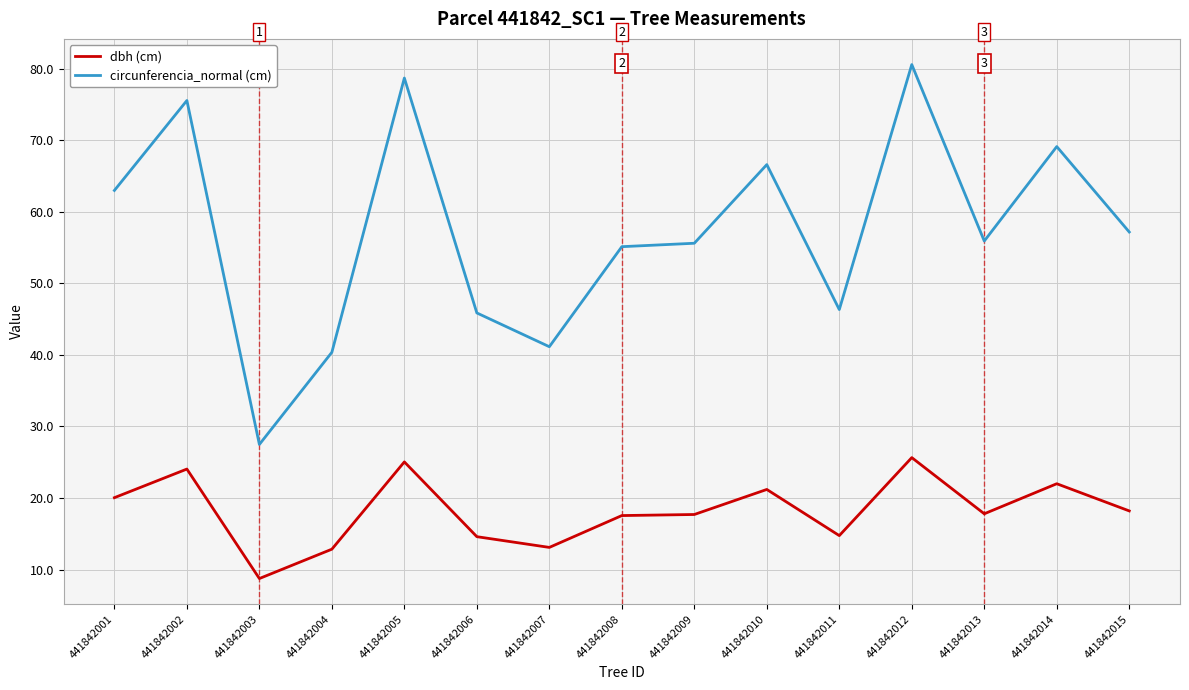

Which category has the lowest value across all series?

441842003